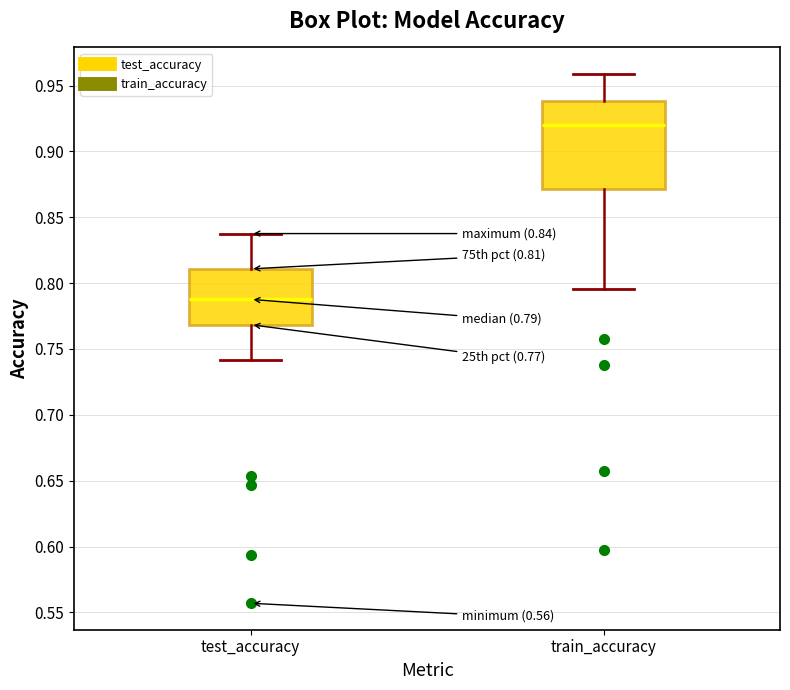

Which box is the tallest, from its lower edge to its upper edge?

train_accuracy